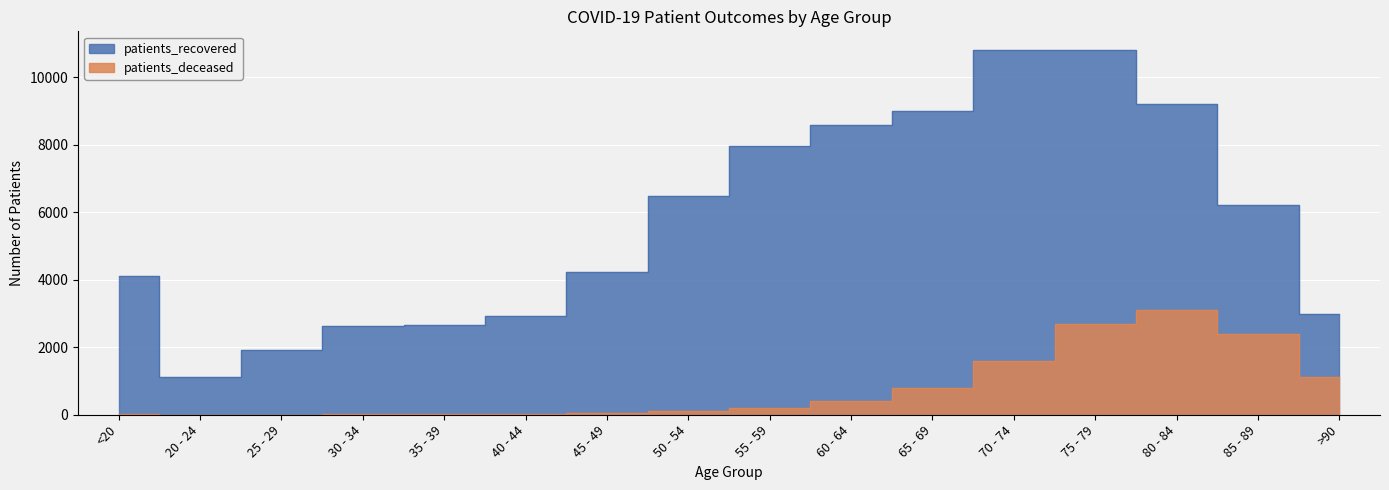

What is the sum of all patients_deceased values?

12573